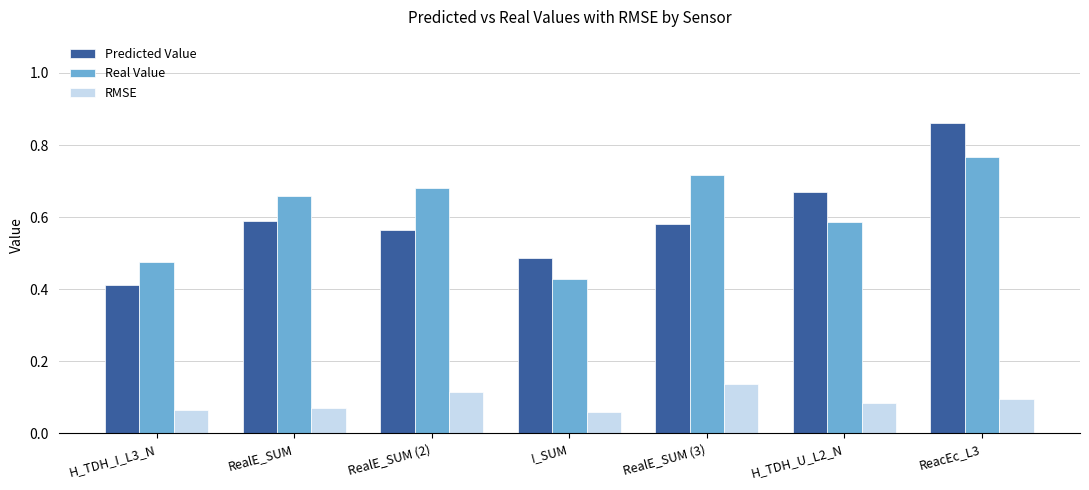

How many Real Value values are between 0 and 1?

7